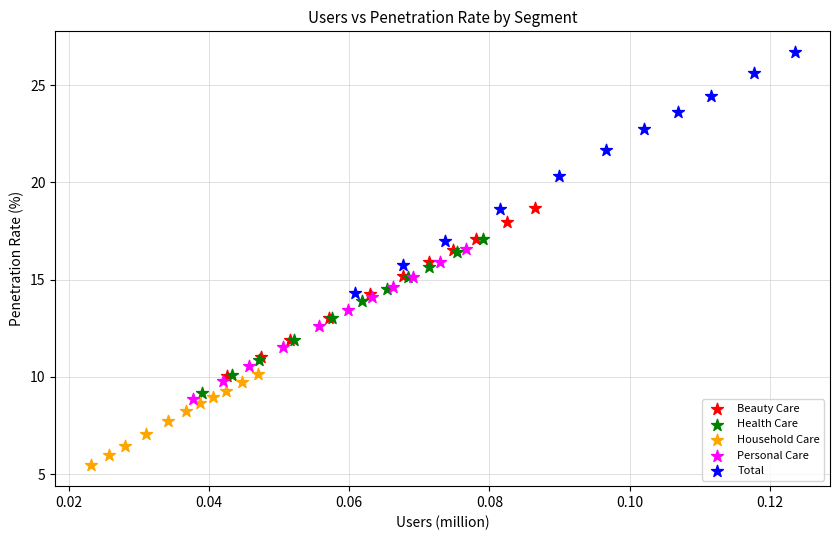

Which series has the largest Y range (max minus min)?

Total